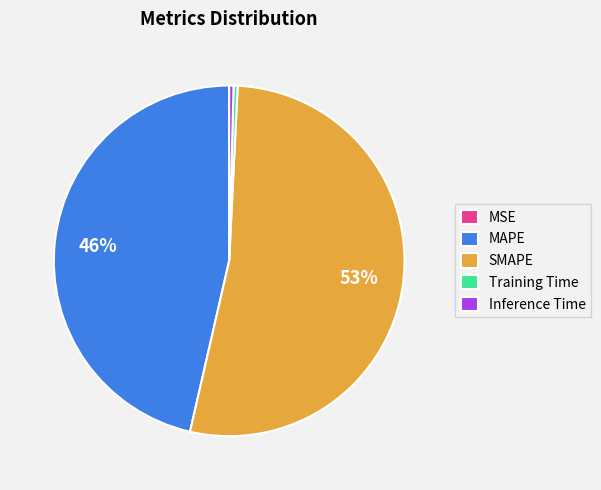

The Inference Time slice represents 0% of the pie. True or false?

True